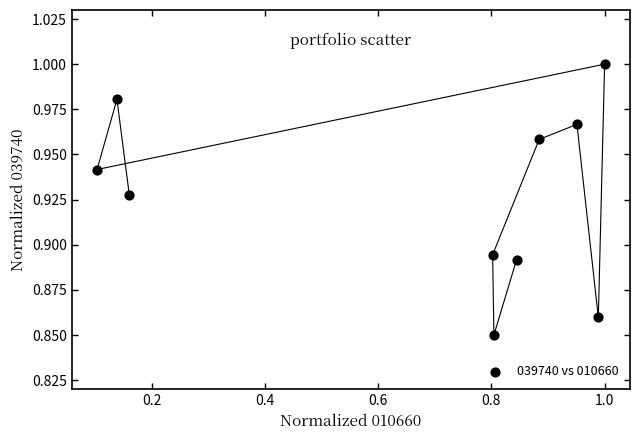

What is the average X value?

0.7